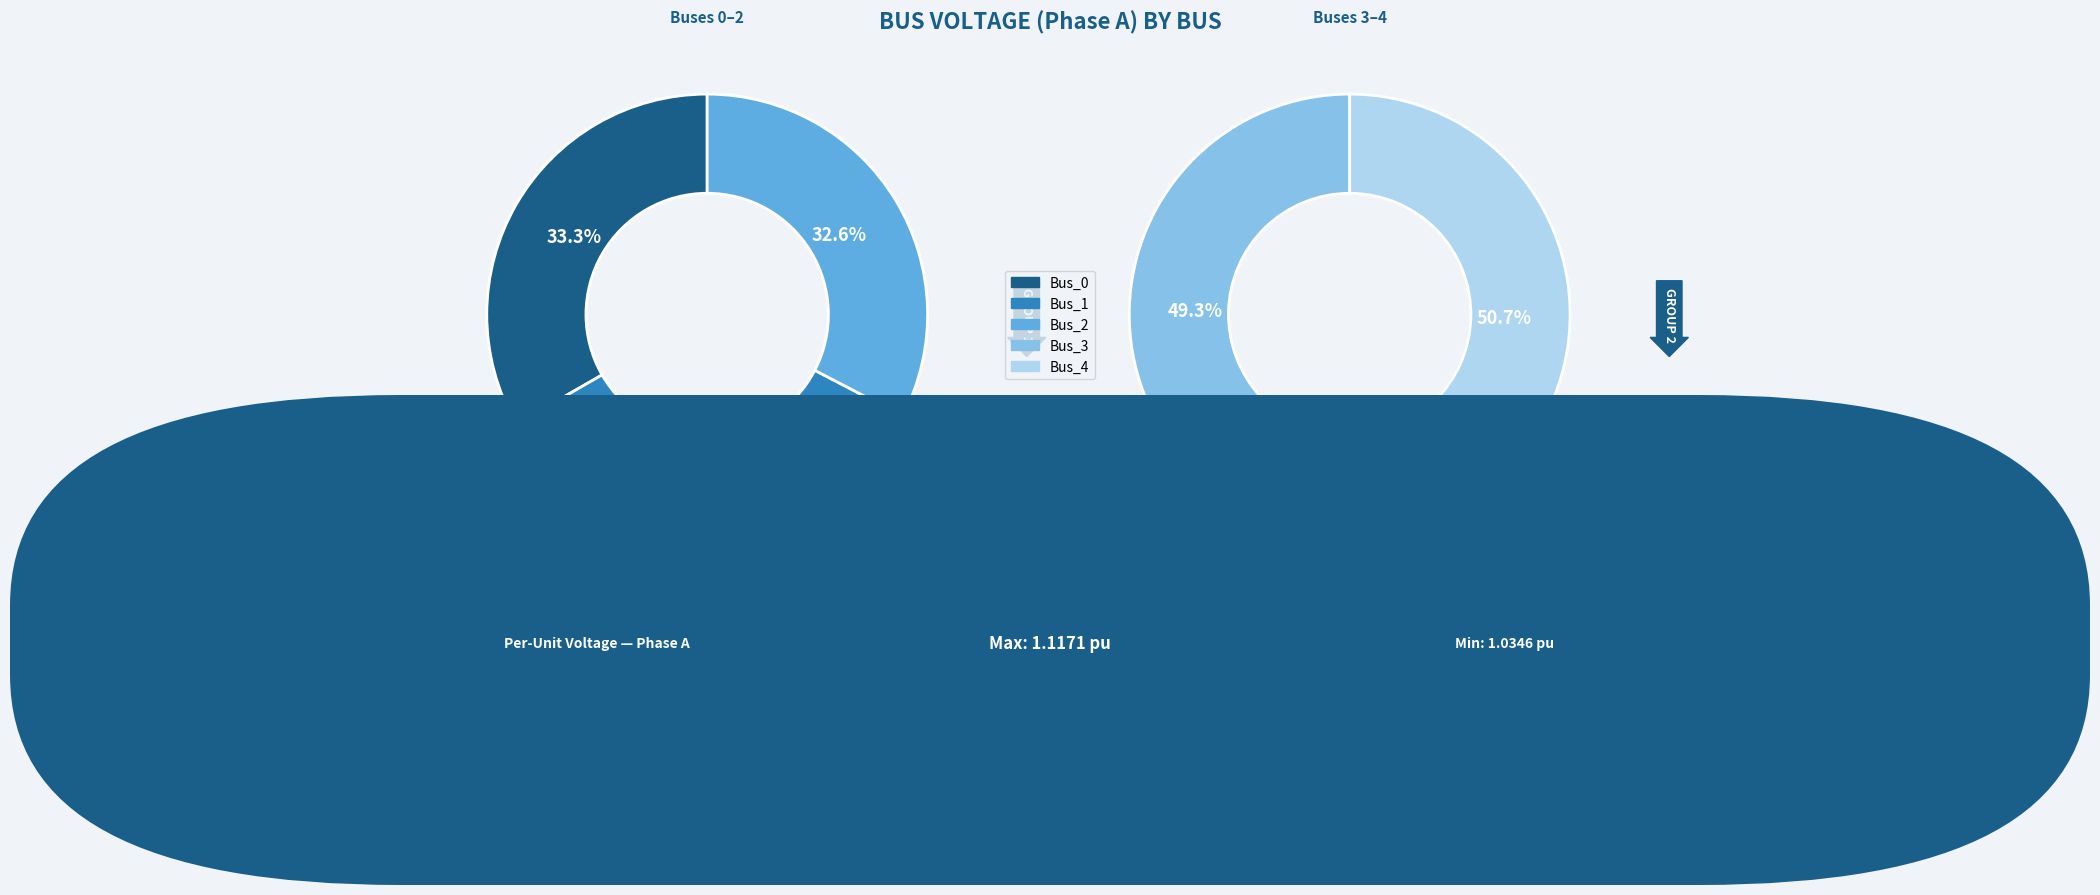

What percentage is NOT represented by Bus_0?

79.7%